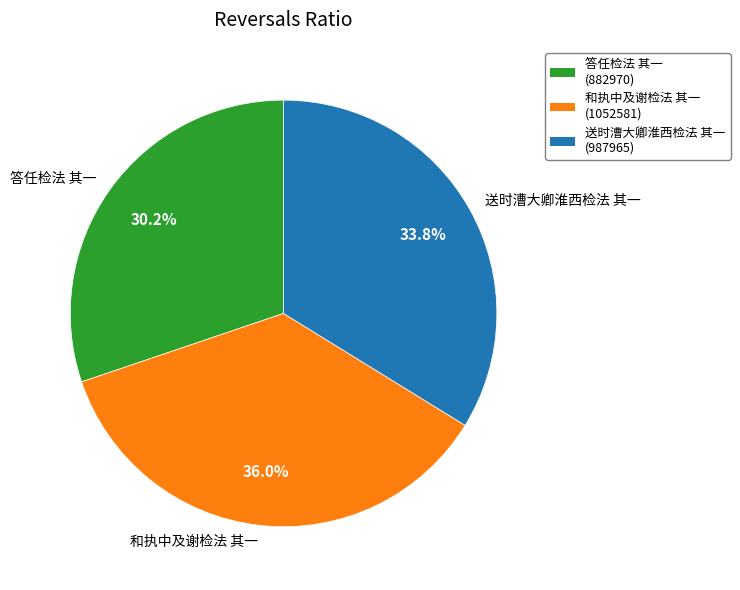

To the nearest percent, what is the average slice percentage?

33%